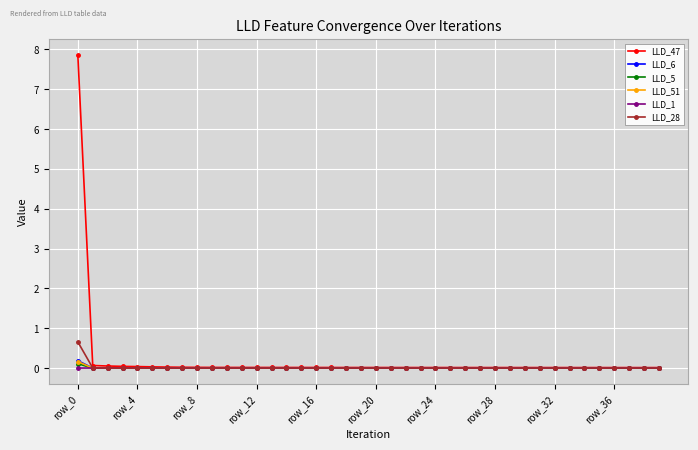

How many series are shown in this chart?

6